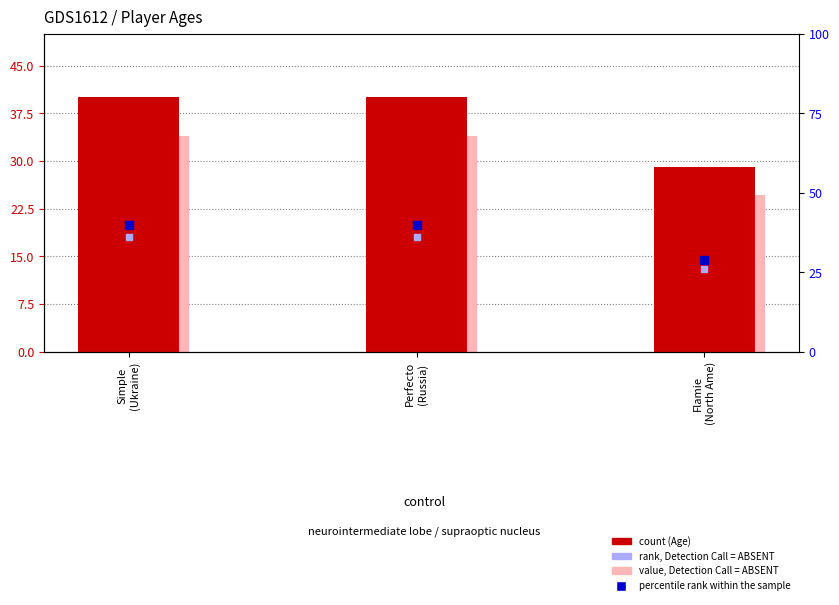

Which series reaches the maximum Y coordinate?

Age